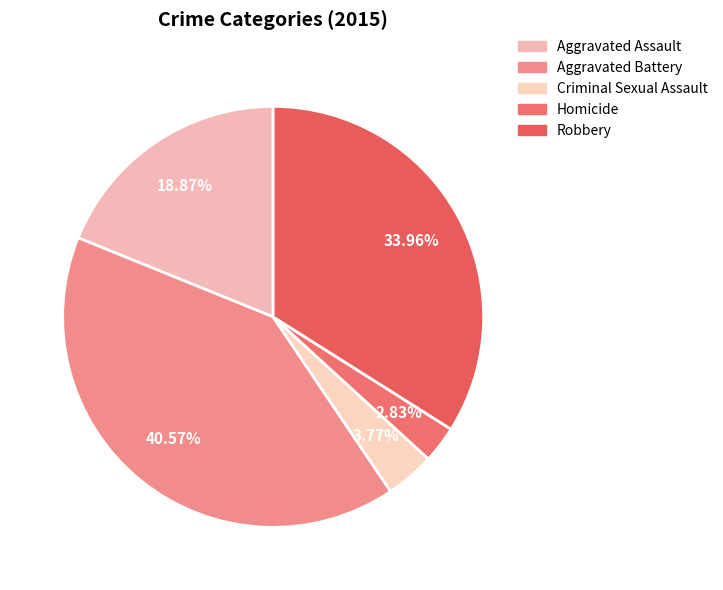

To the nearest percent, what portion does Criminal Sexual Assault represent?

4%